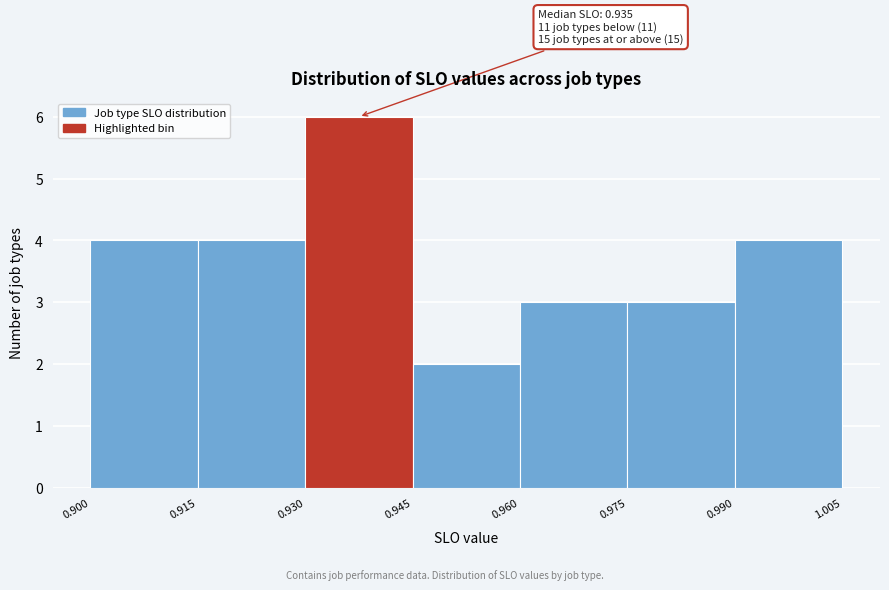

Over which range of the x-axis is the bar tallest?

0.930 to 0.945